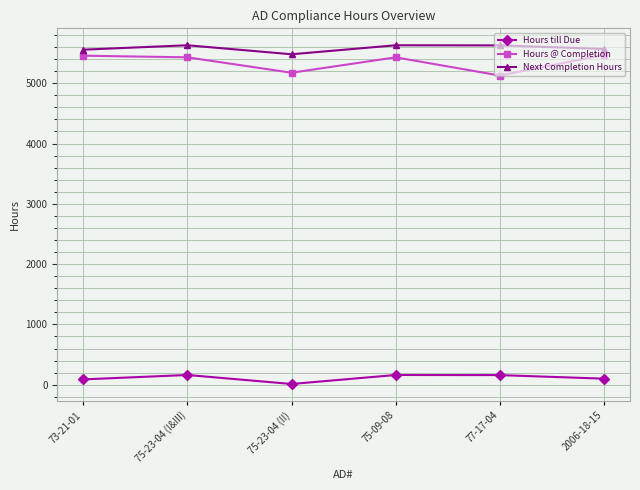

Which label corresponds to the smallest value in the chart?

75-23-04 (II)